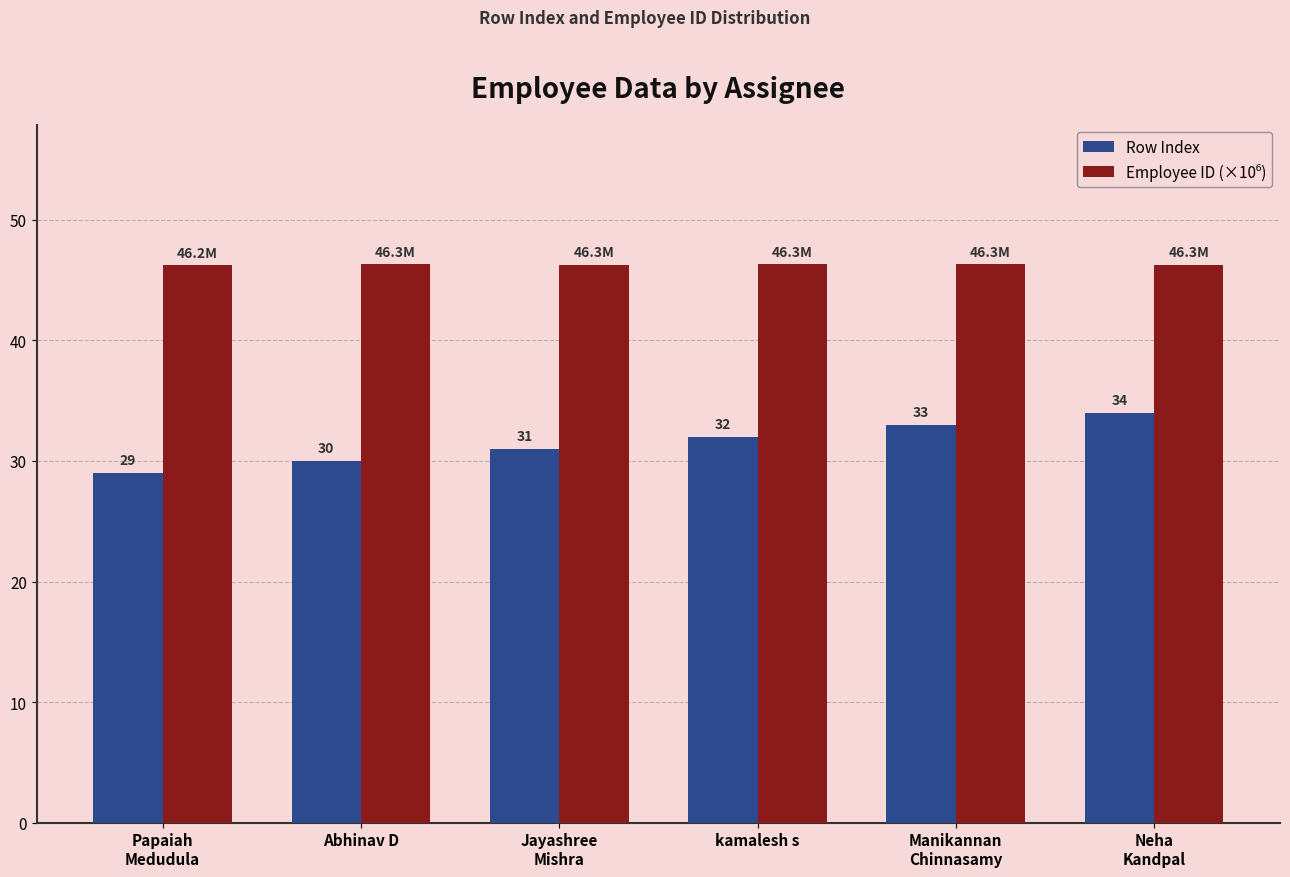

The value of Row Index at kamalesh s is 32.0. True or false?

True